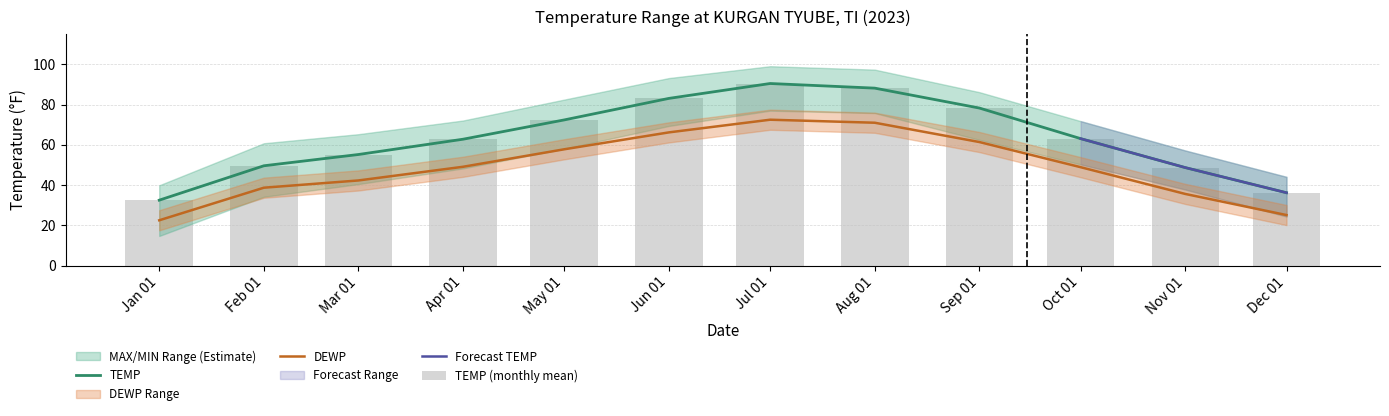

Reading left to right, what are all the values shown in this chart?

TEMP: 32.5	49.6	55.2	62.8	72.4	83.1	90.5	88.2	78.3	63.1	48.7	36.2
MAX: 22.5	38.7	42.3	49.1	57.8	66.2	72.5	71.0	61.4	48.9	35.6	25.1
MIN: 32.5	49.6	55.2	62.8	72.4	83.1	90.5	88.2	78.3	63.1	48.7	36.2